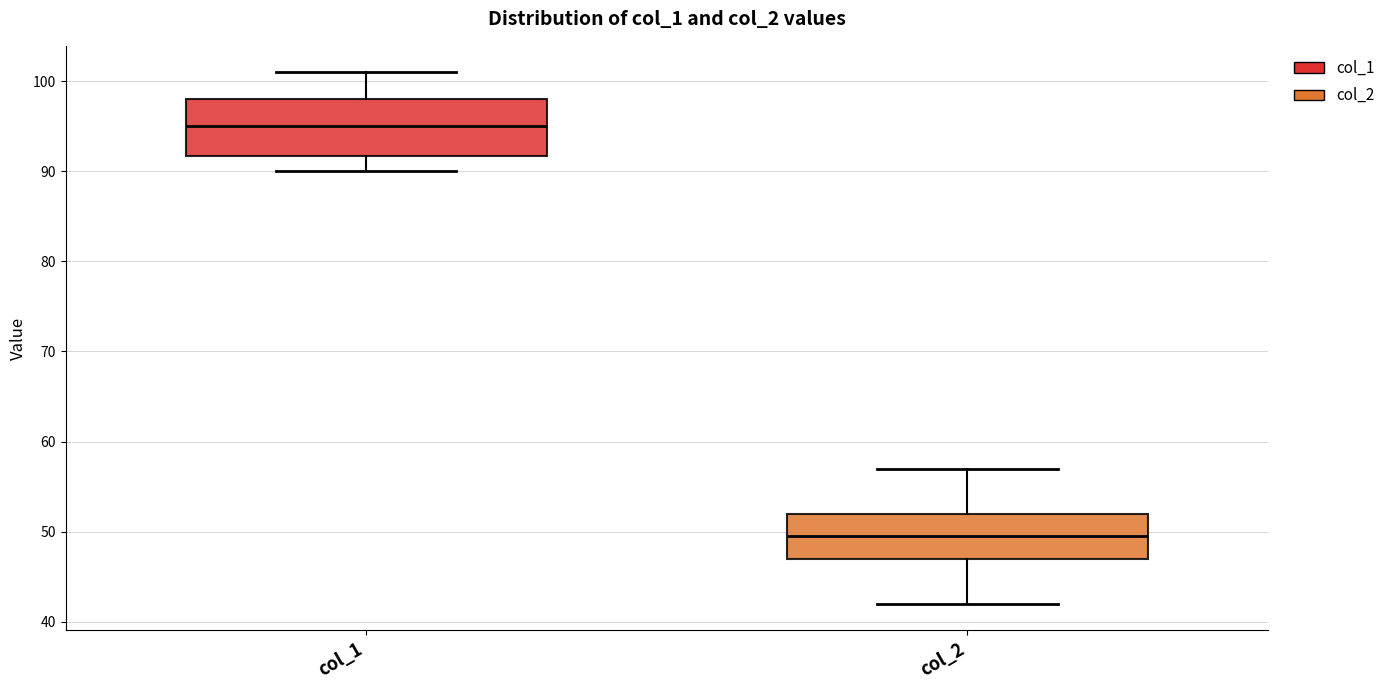

Which box has the highest median line?

col_1